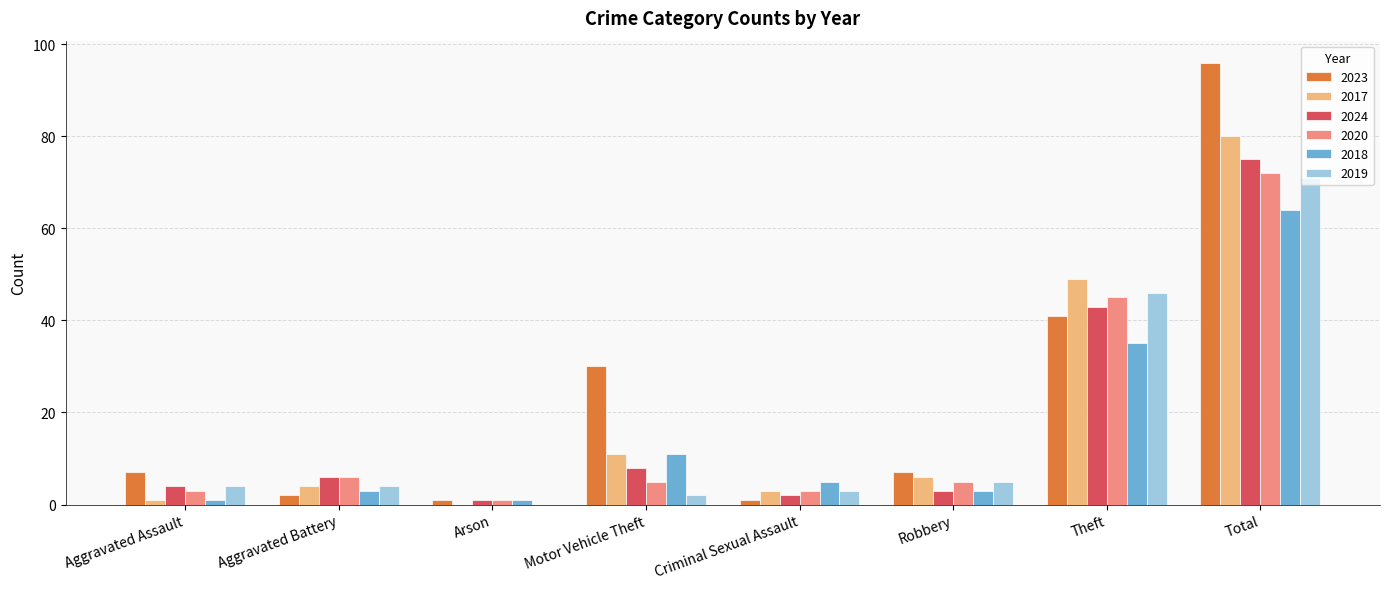

Is it true that 2019 equals 3 at Criminal Sexual Assault?

True